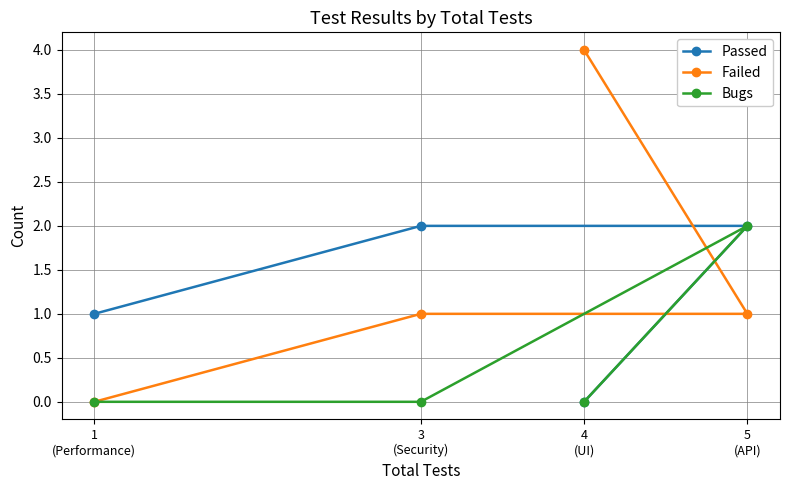

How many Passed values are between 1 and 2?

3